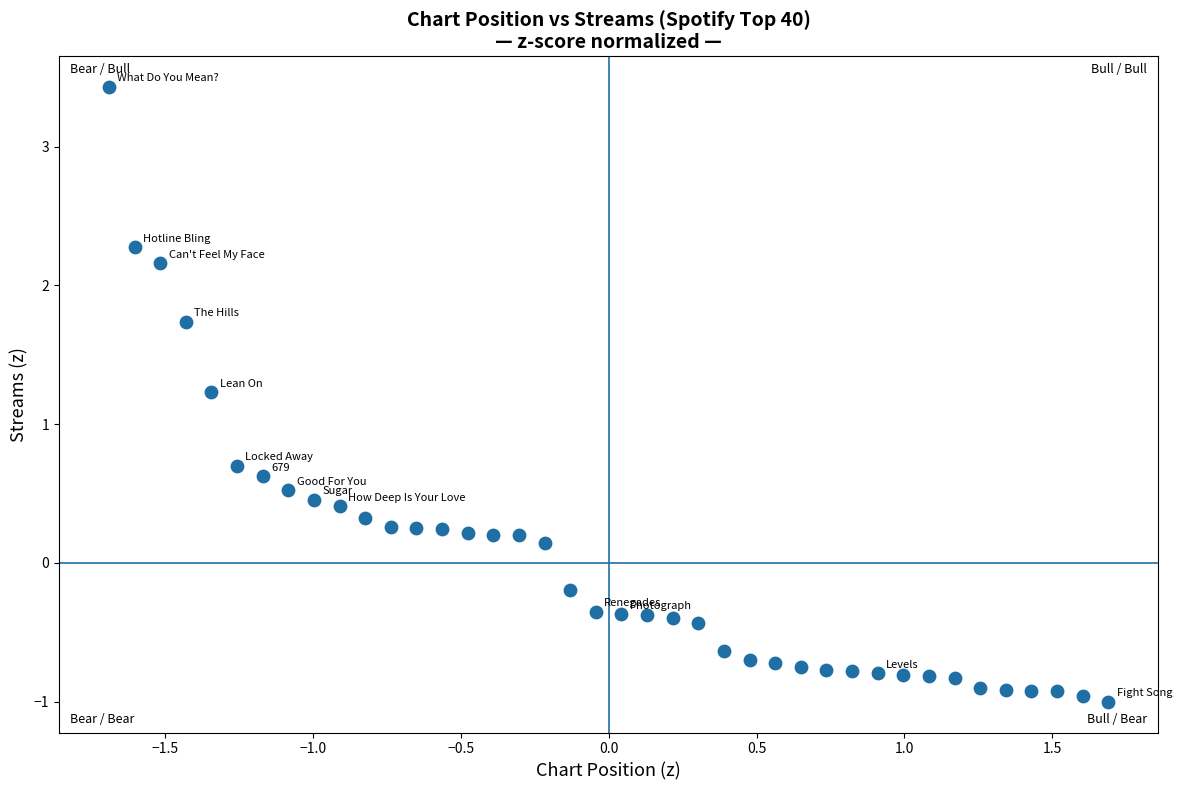

What is the range of X values (max minus min)?

3.4